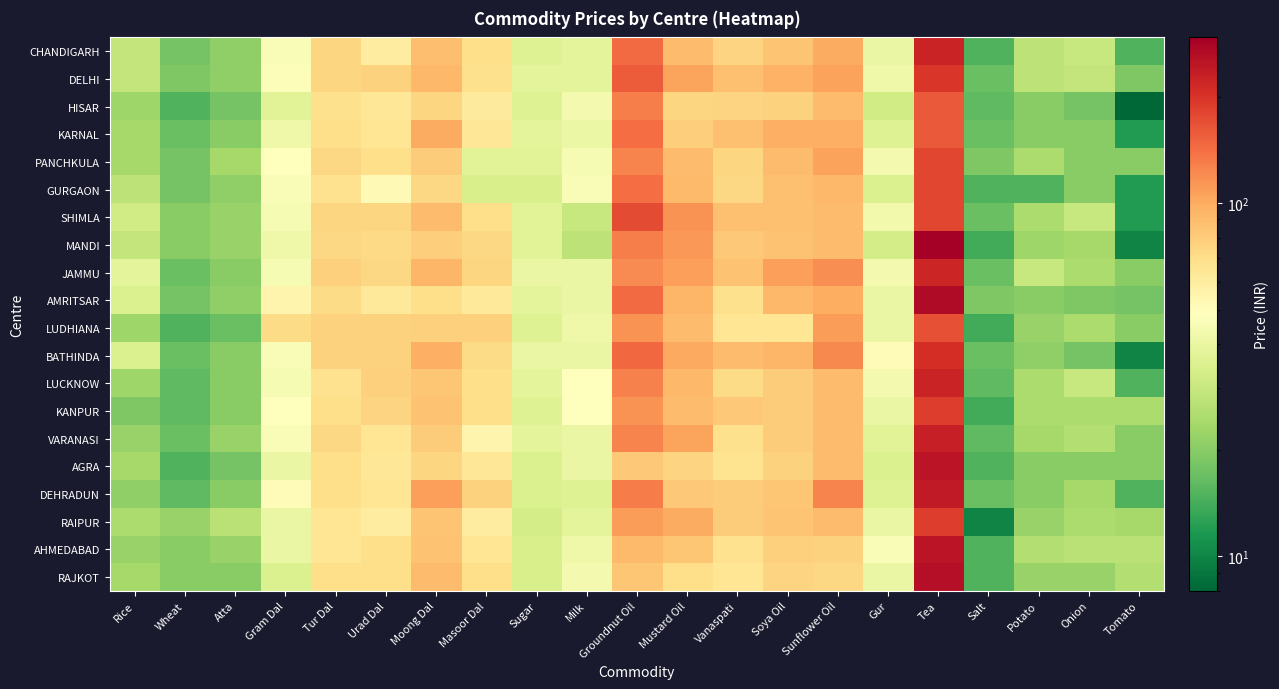

Which category has the highest value across all series?

Tea